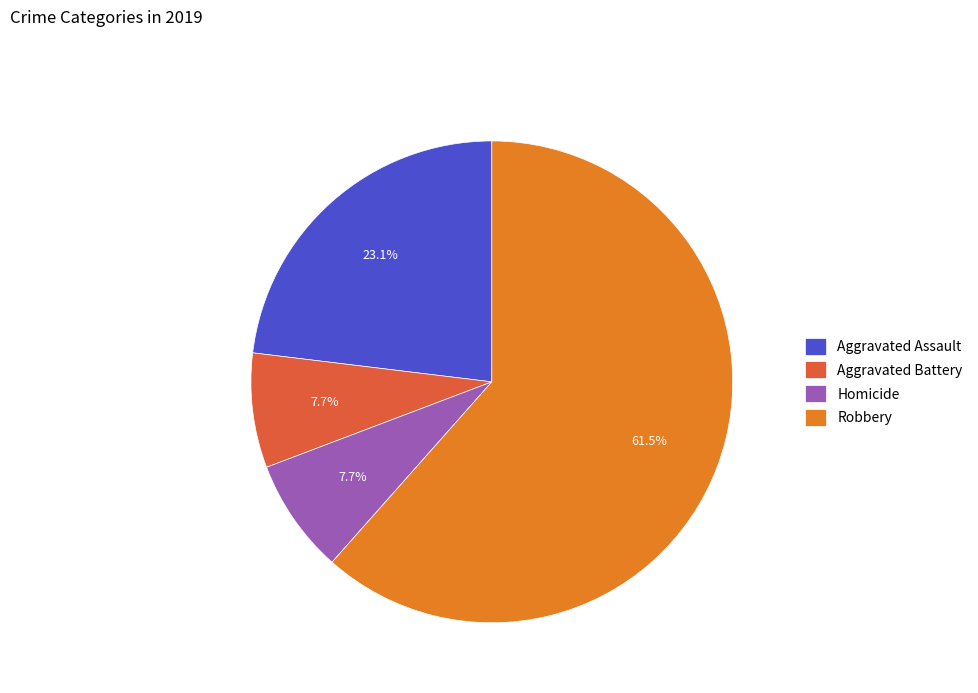

The Aggravated Battery slice represents 8% of the pie. True or false?

True